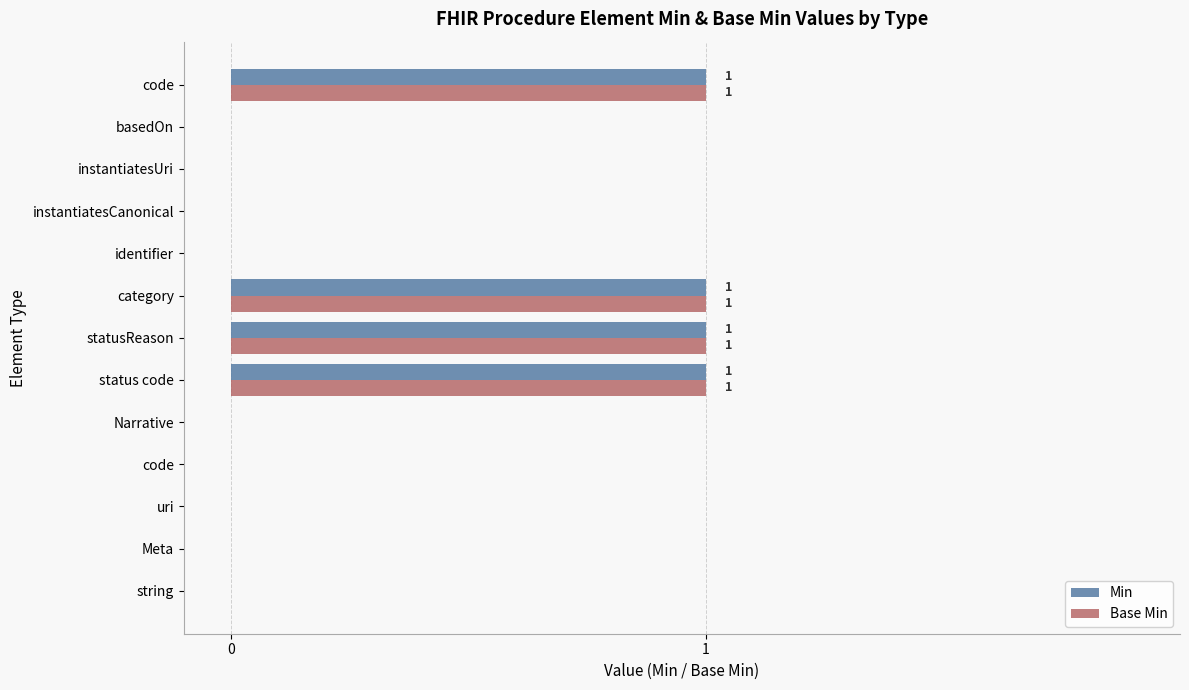

What are all the series names shown in the legend?

Min, Base Min